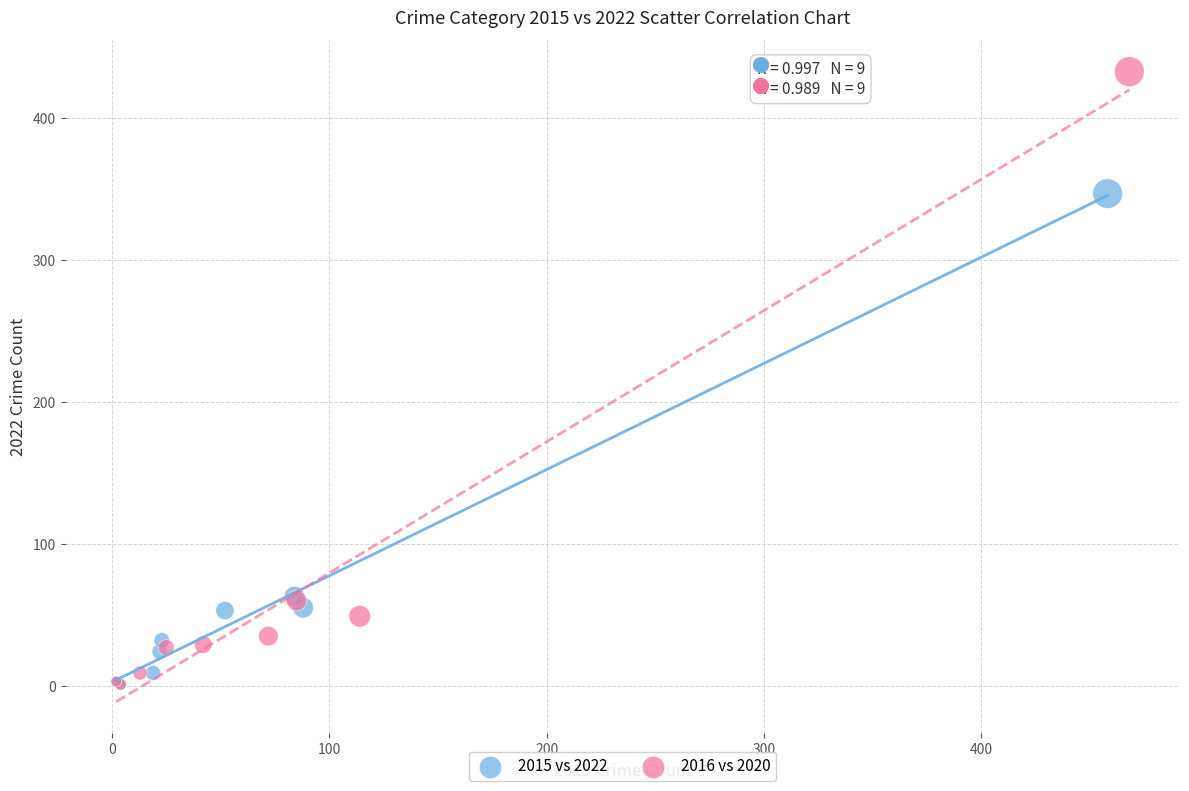

Which series contains the highest Y value?

2016 vs 2020